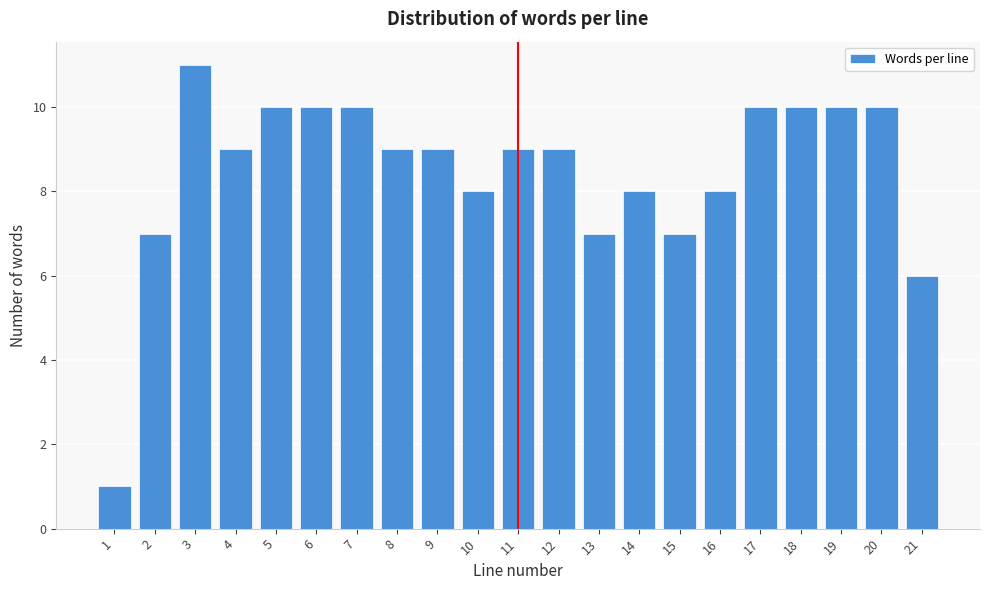

Reading left to right, list all the values displayed in this chart.

1	7	11	9	10	10	10	9	9	8	9	9	7	8	7	8	10	10	10	10	6